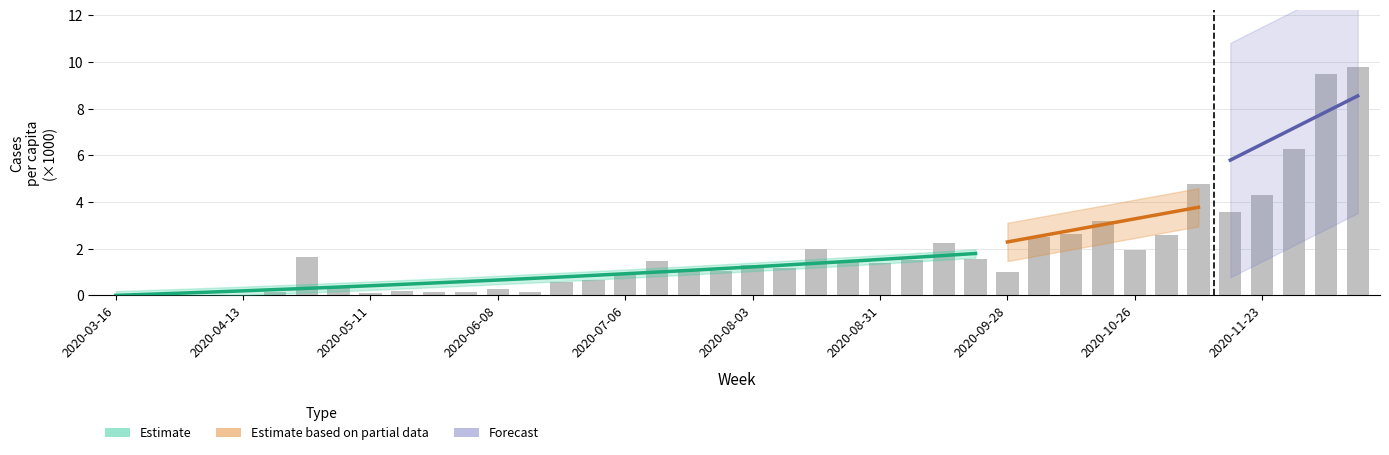

True or false: the data shows 1.9 at 2020-08-10.

False